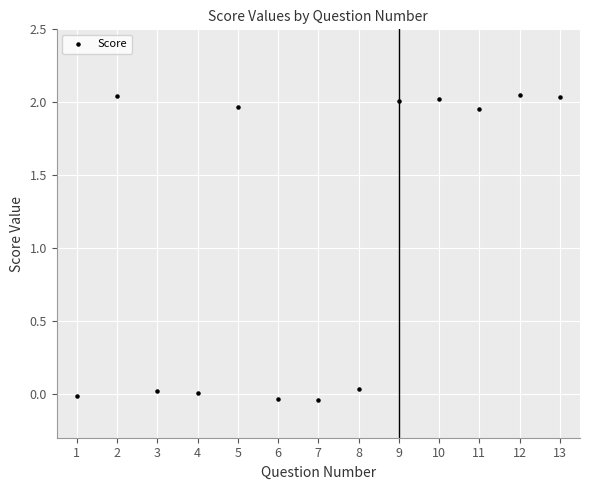

What is the range of Y values (max minus min)?

2.1